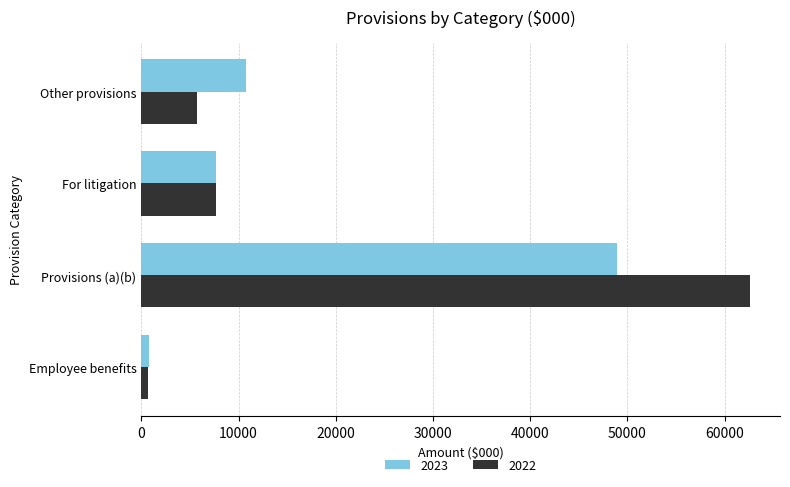

What is the total value across all series at Employee benefits?

1514